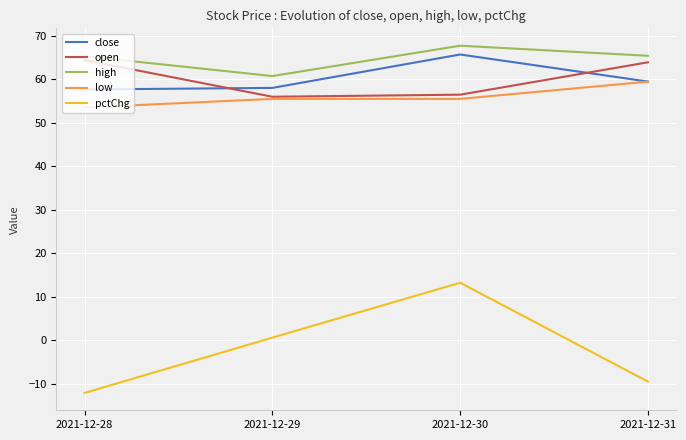

At which label does pctChg reach its minimum?

2021-12-28